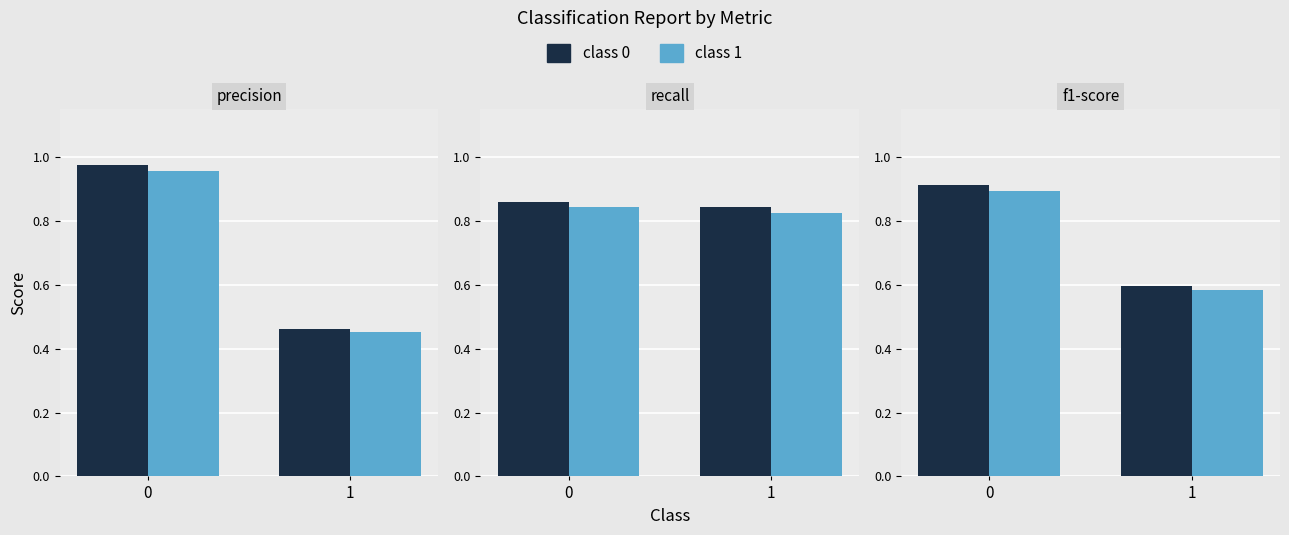

What is the difference between the maximum and minimum values in the class 0 series?

0.3